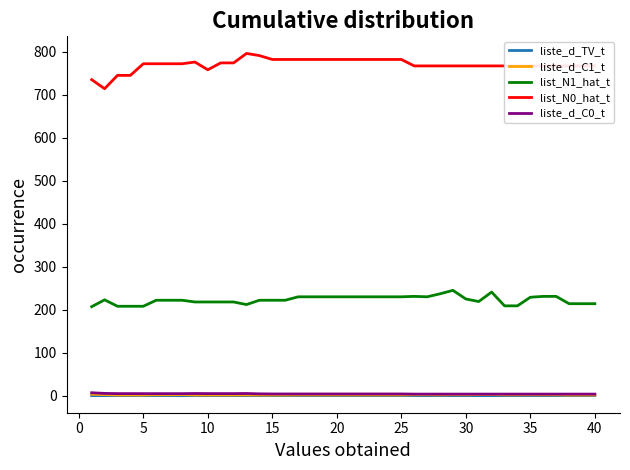

True or false: list_N1_hat_t and liste_d_TV_t cross at least once.

False